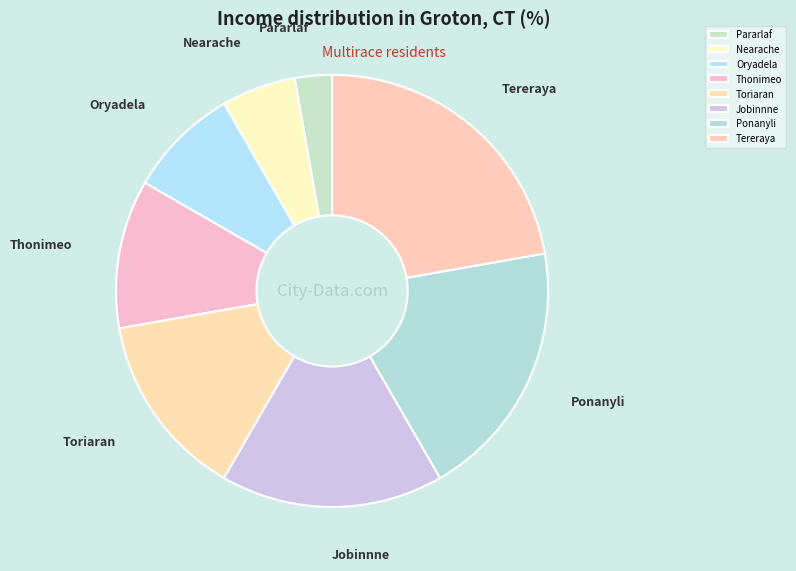

Count the number of slices in the pie.

8